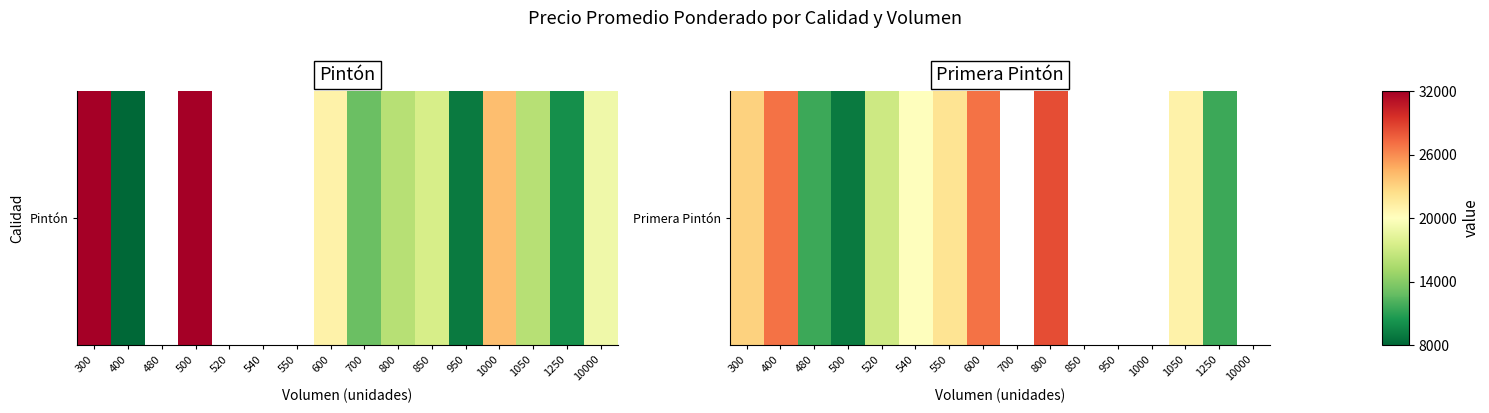

At which category does the chart reach its minimum across all series?

500